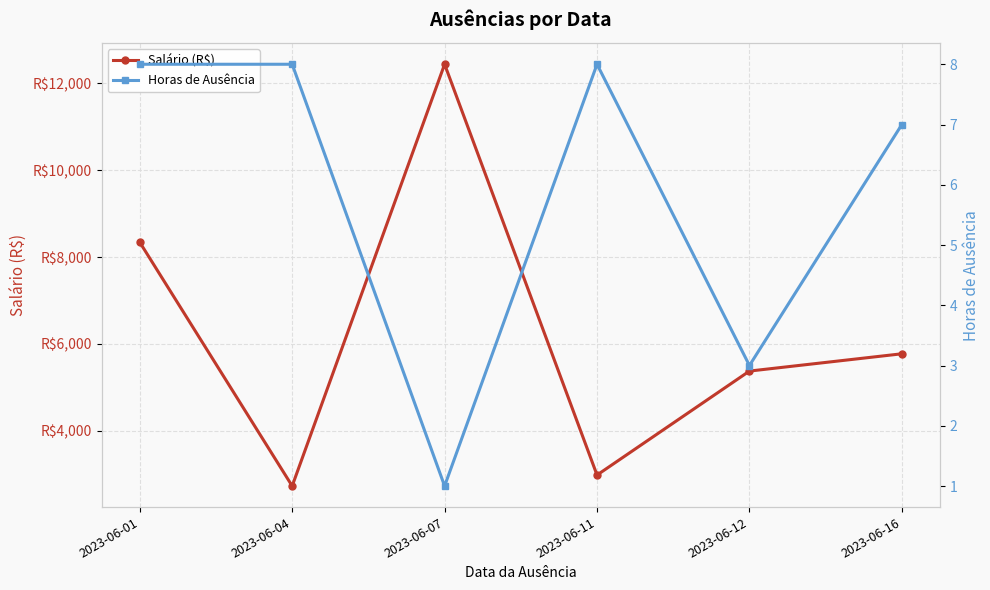

What value does the Salário (R$) series have at 2023-06-11?

2985.6